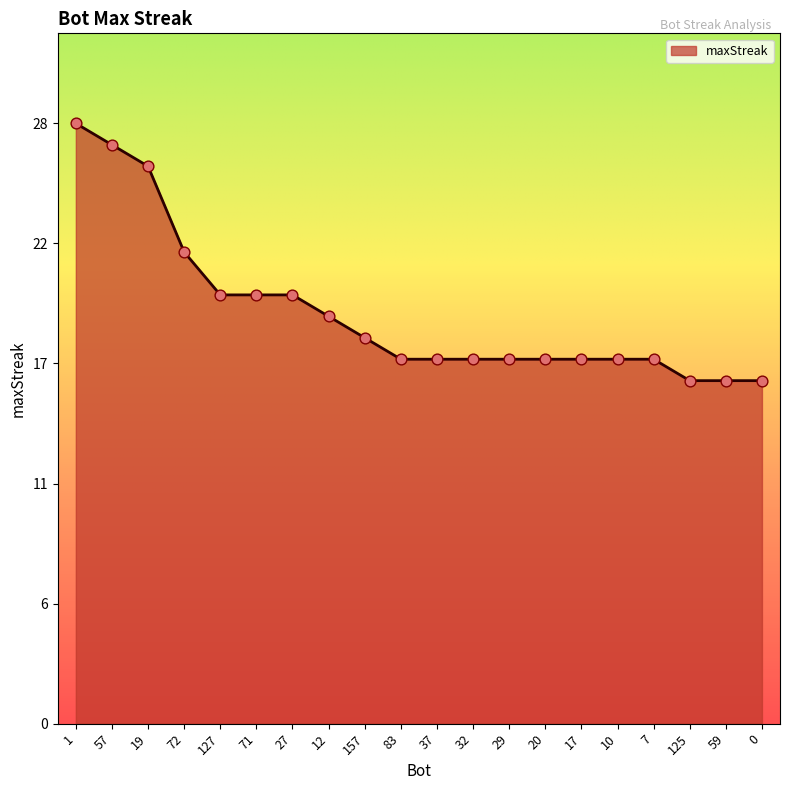

What is the change in value from 71 to 83?

-3